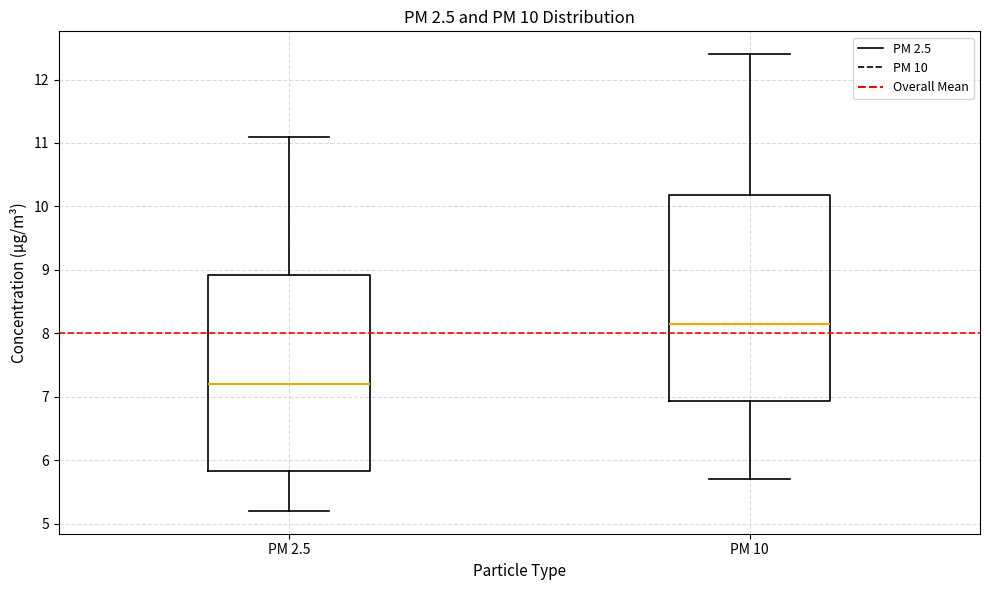

Comparing the boxes themselves (not the whiskers), which one is the tallest?

PM 10